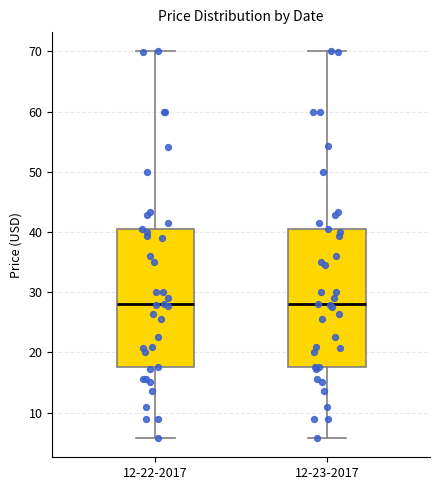

Where does the upper whisker of the box for 12-22-2017 end on the y-axis? The values are not printed on the chart, so give them approximately, as read against the axis.

70